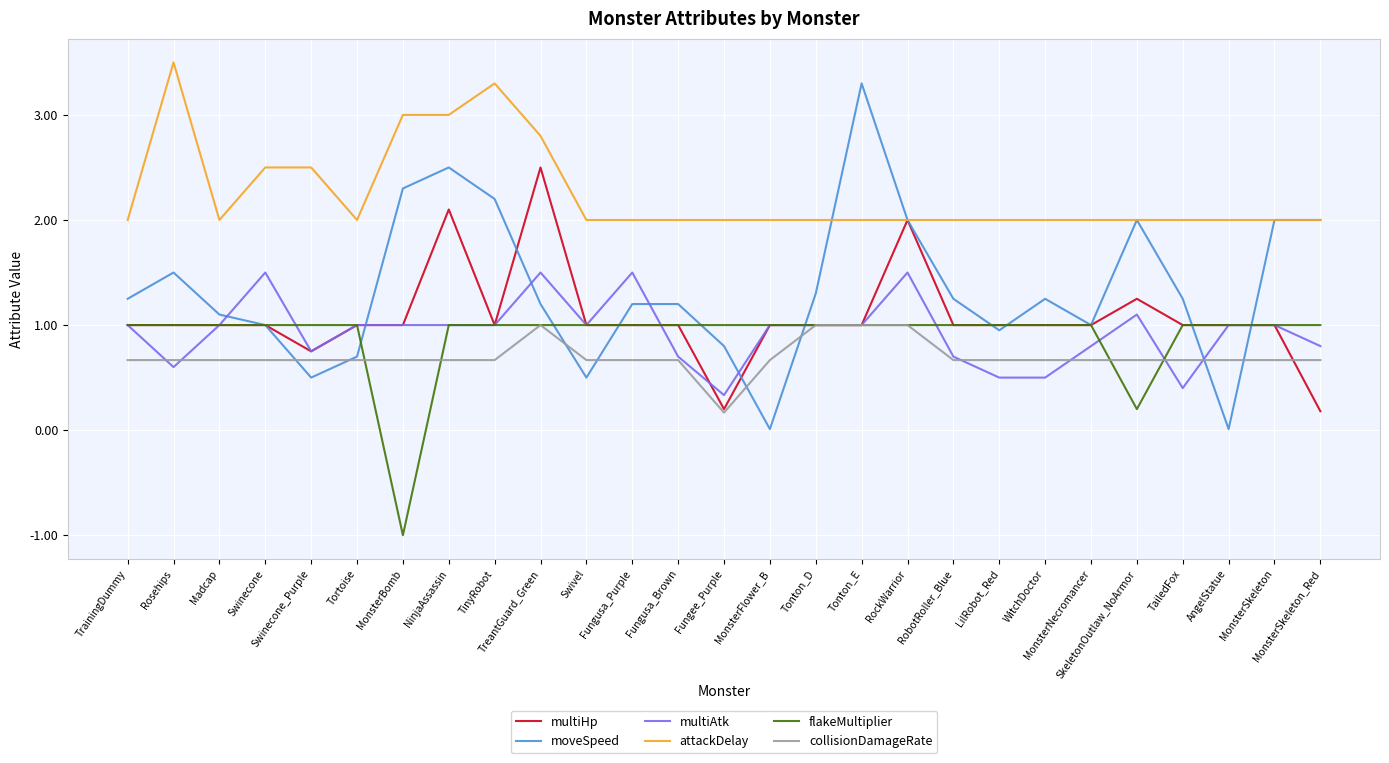

How many times do multiAtk and moveSpeed cross each other?

8